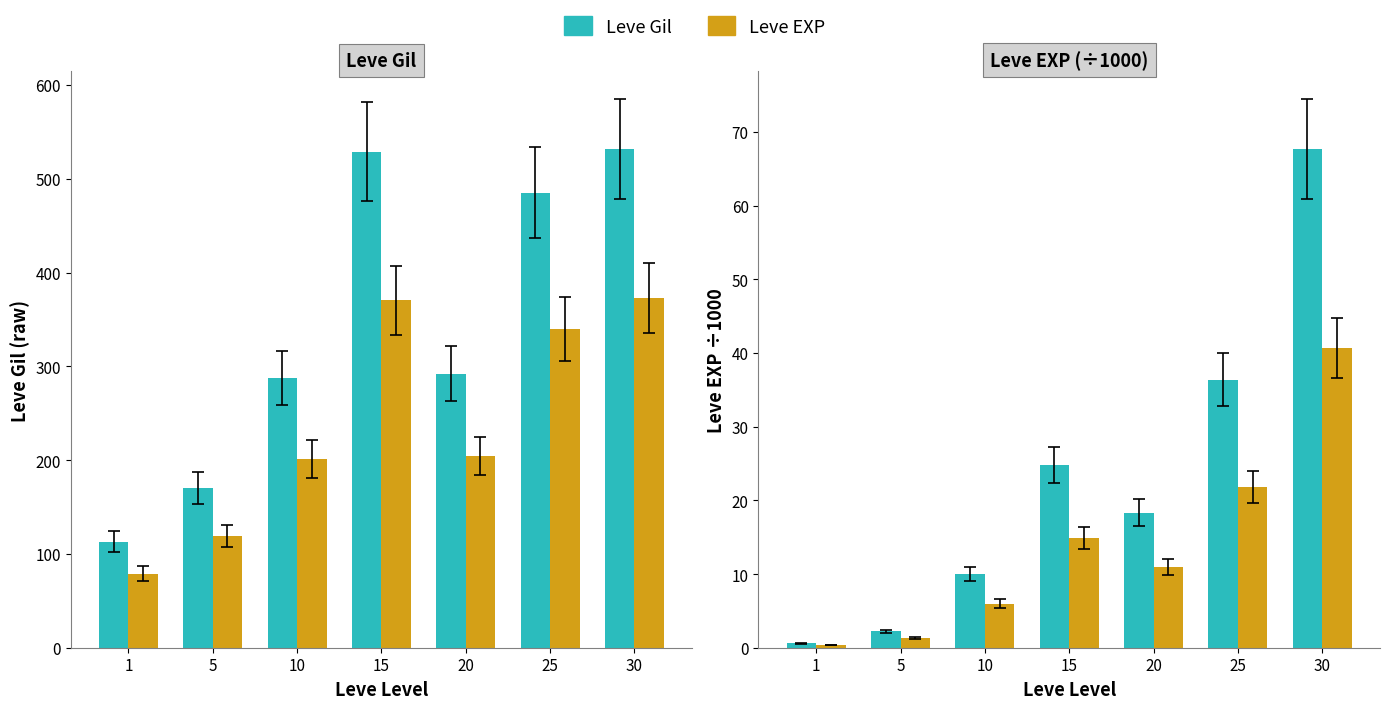

List the series in order of their peak value, highest first.

Leve Gil, Leve EXP